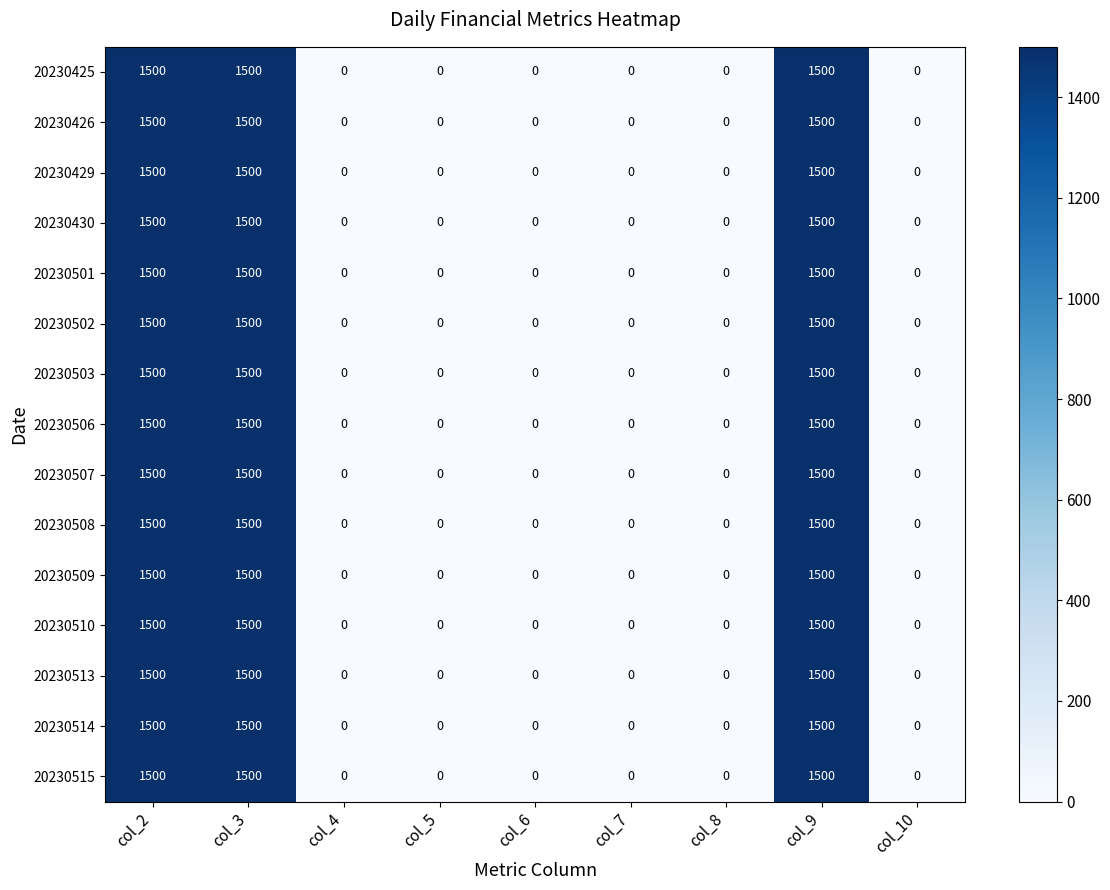

What is the sum of all 20230514 values?

4500